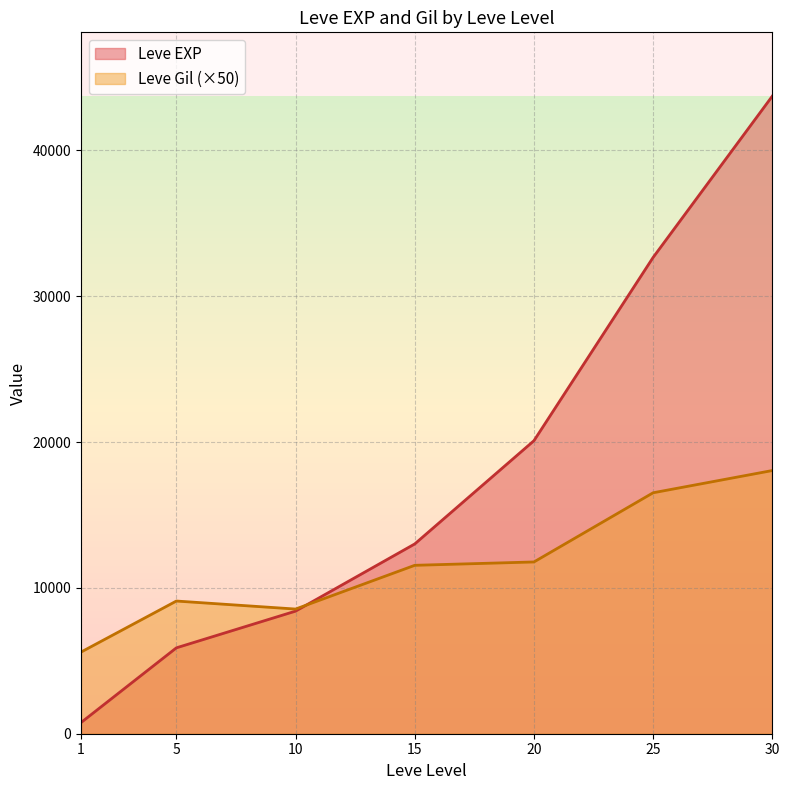

True or false: Leve EXP has more than 2 interior local peaks.

False